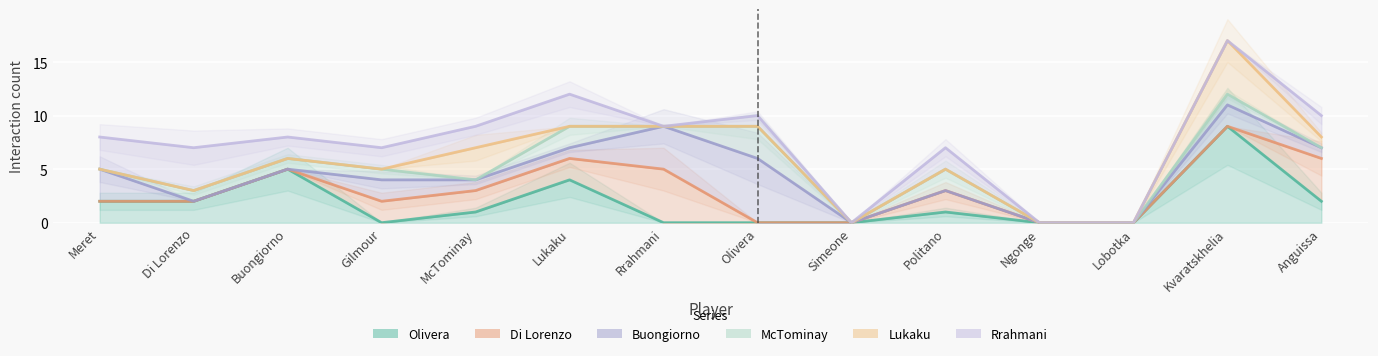

True or false: Buongiorno and McTominay intersect in this chart.

True